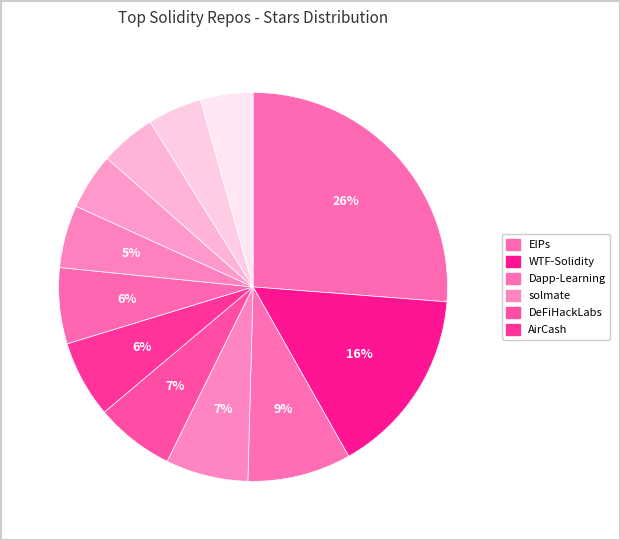

How many segments does this pie chart have?

12